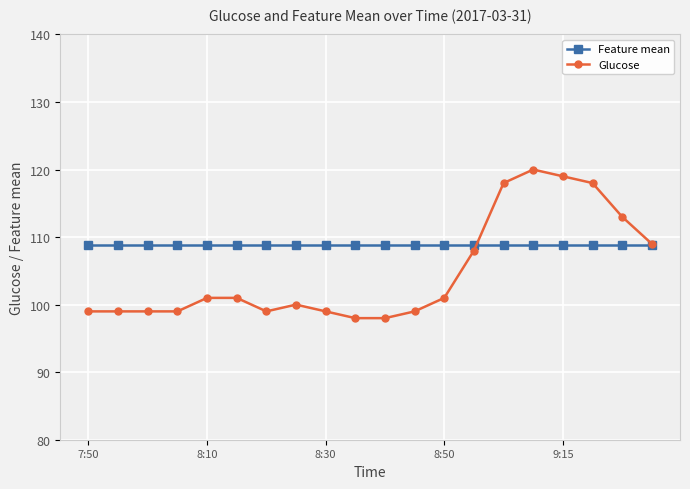

How many data points in Glucose are less than 101?

10